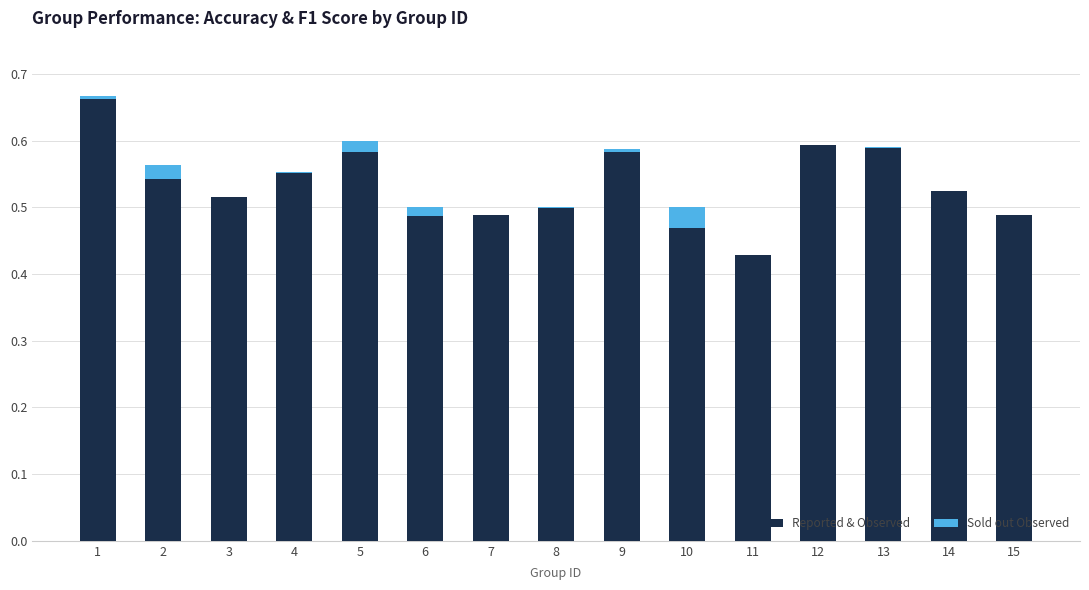

The Reported & Observed series shows 0.8 at 2. True or false?

False